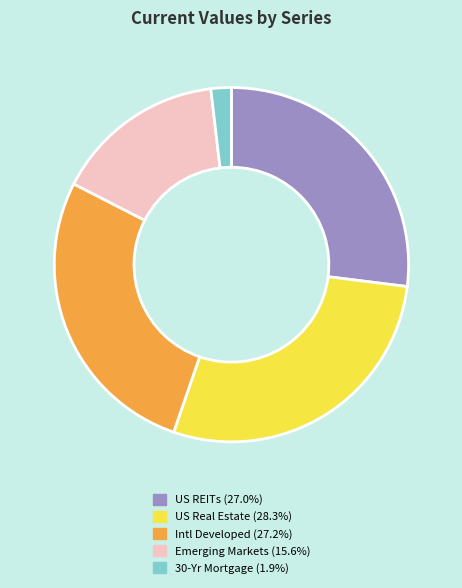

Which slice is the largest?

US Real Estate